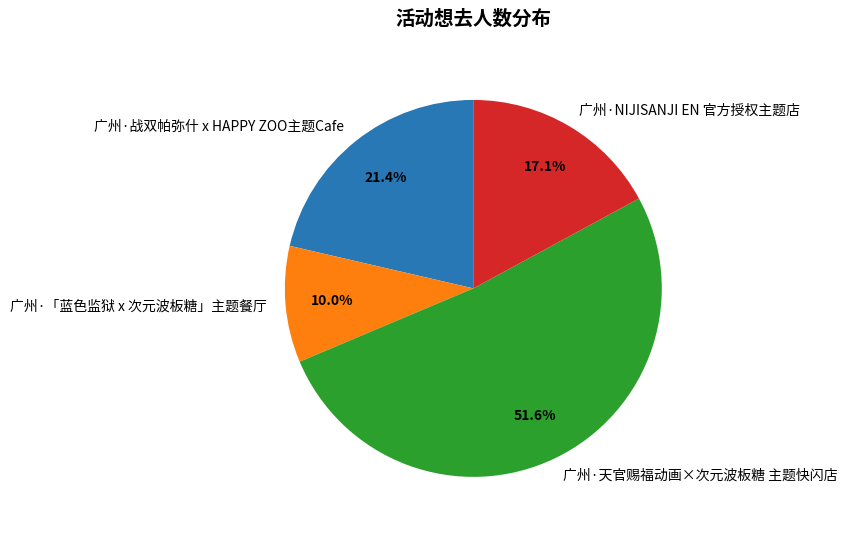

Which slice represents more than half of the pie?

广州·天官赐福动画×次元波板糖 主题快闪店